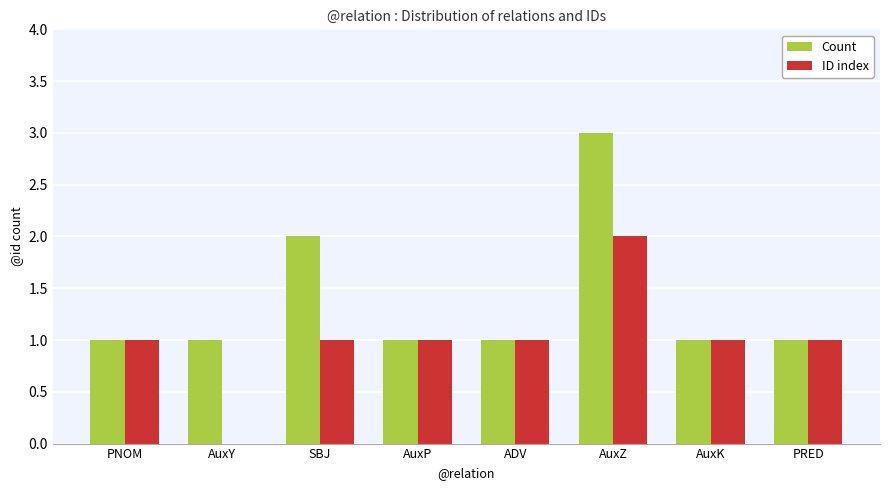

Reading left to right, what are all the values shown in this chart?

Count: PNOM=1	AuxY=1	SBJ=2	AuxP=1	ADV=1	AuxZ=3	AuxK=1	PRED=1
ID index: PNOM=1	AuxY=0	SBJ=1	AuxP=1	ADV=1	AuxZ=2	AuxK=1	PRED=1